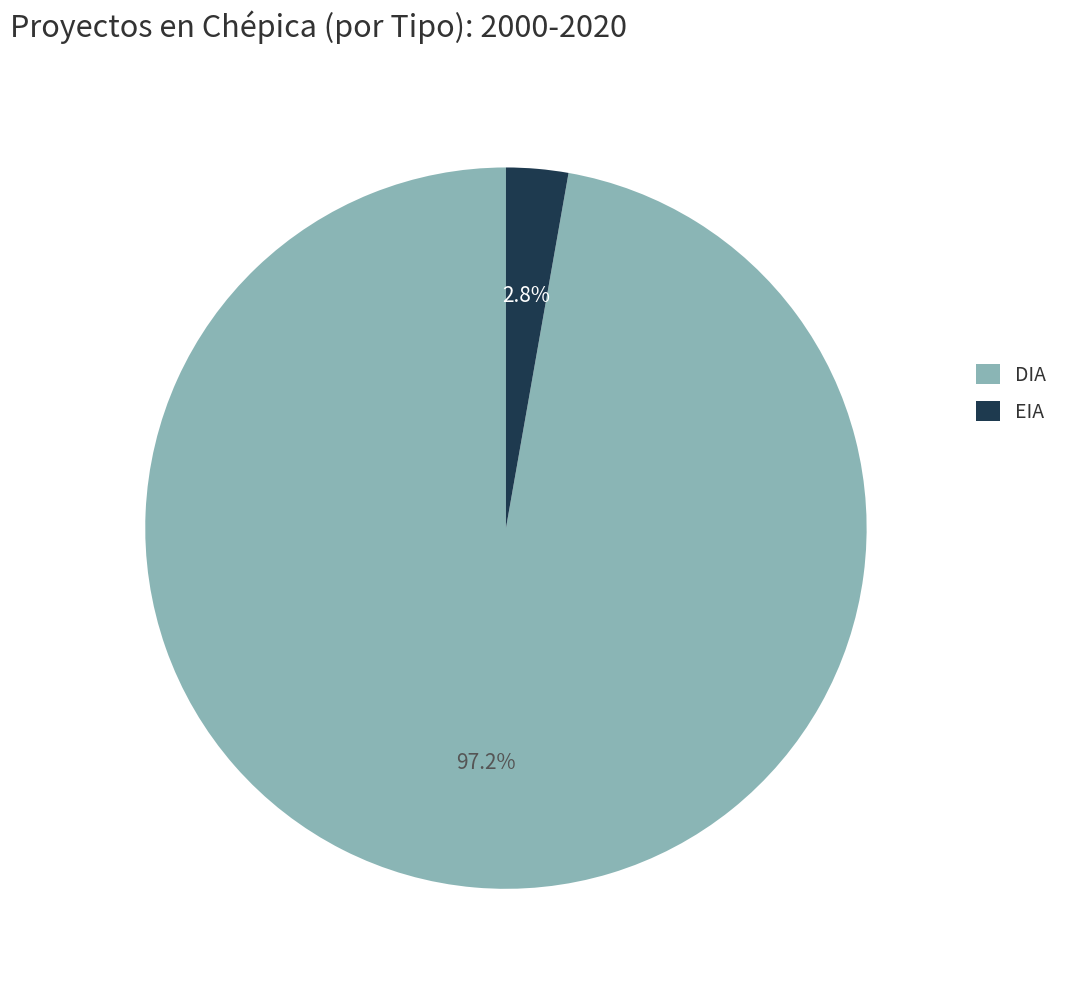

Is it true that EIA is 3% of the pie?

True